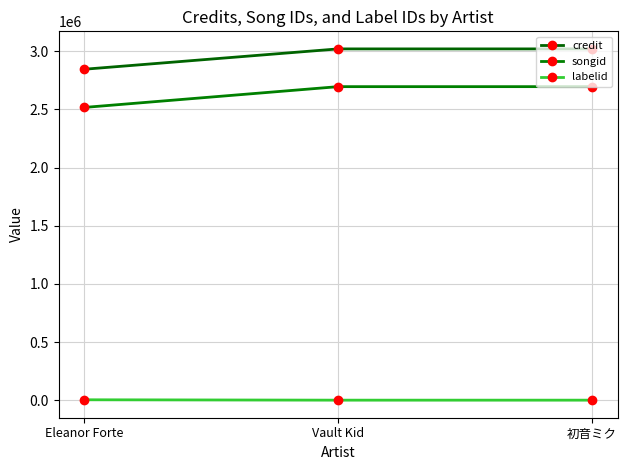

List the series in order of their peak value, highest first.

credit, songid, labelid